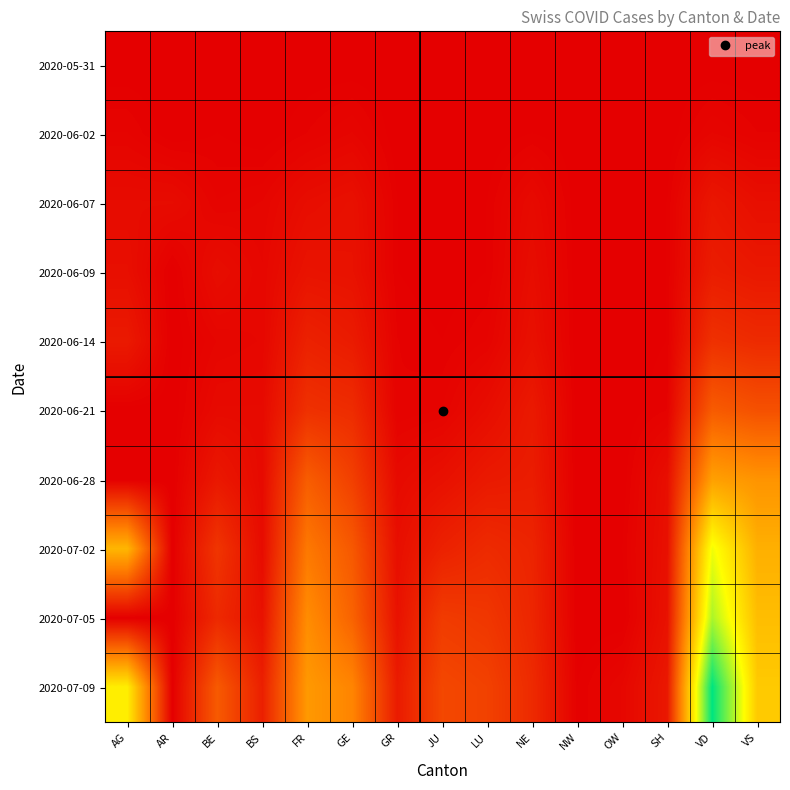

At which category is the sum across all series the highest?

VD